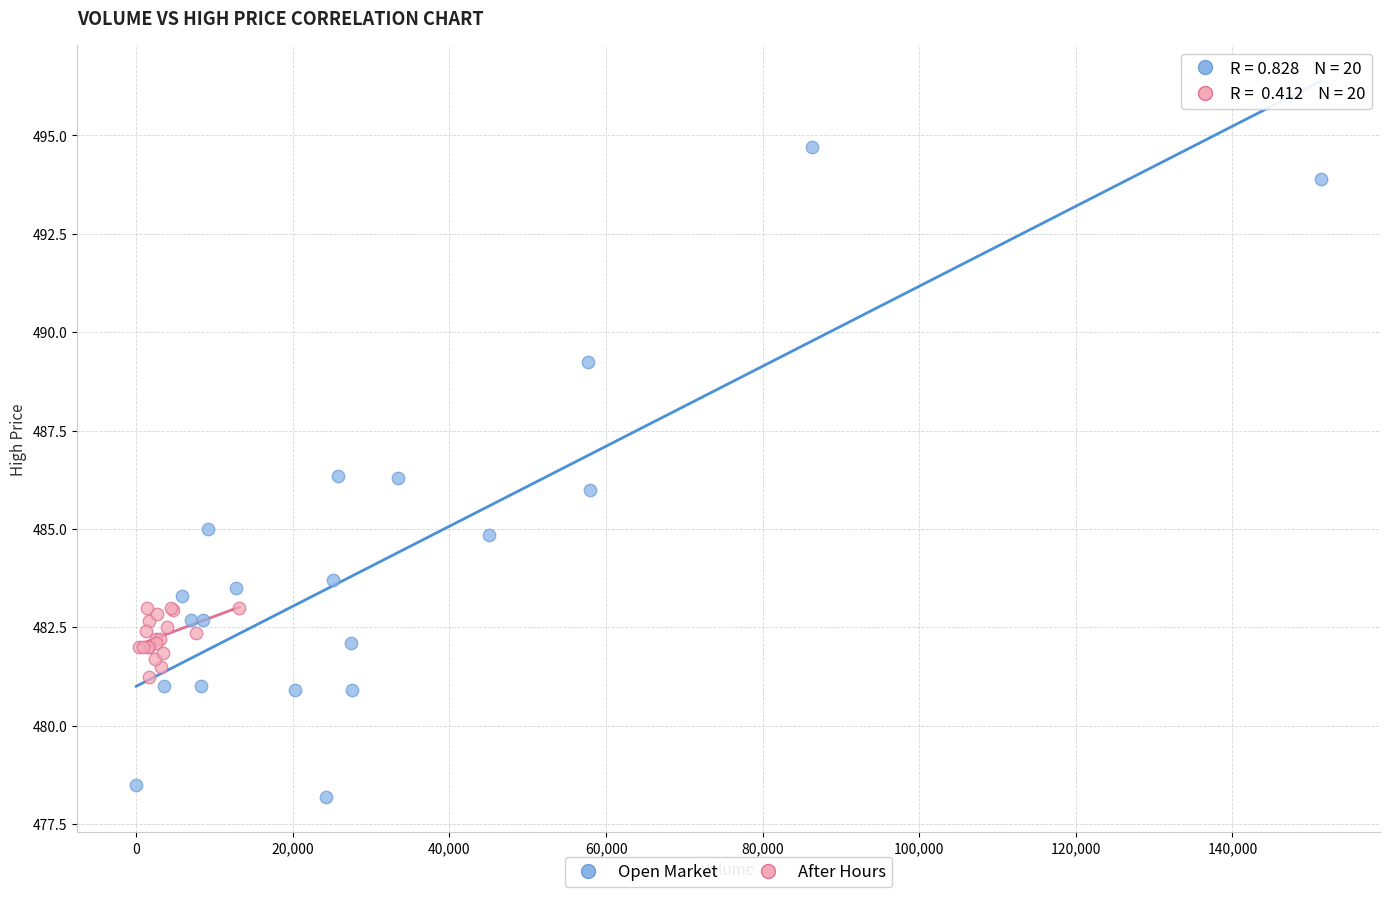

What are all the series names shown in the legend?

Open Market, After Hours